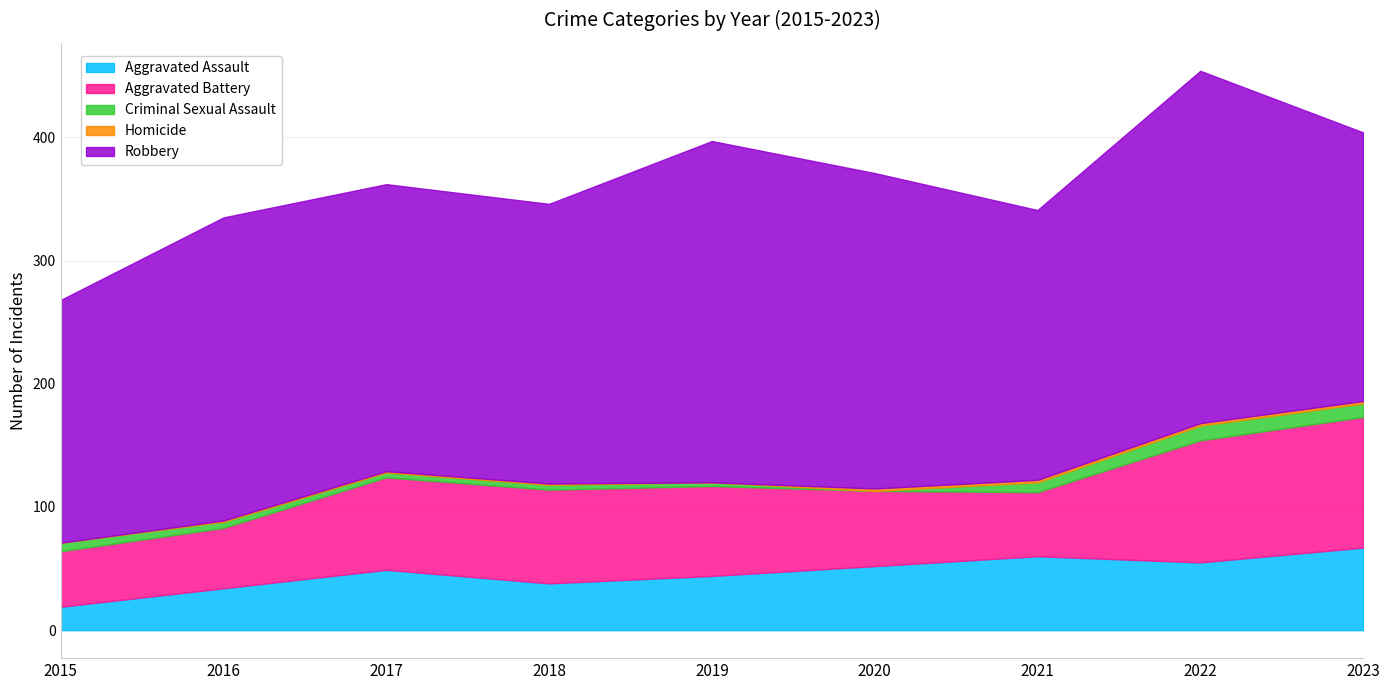

What is the value of the Aggravated Battery point at the 2nd from the left?

49